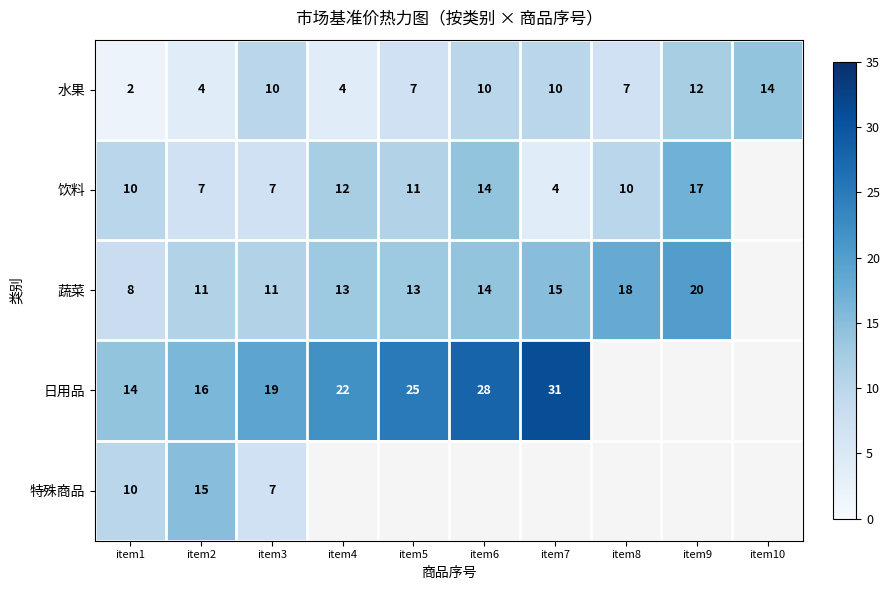

What is the total value across all series at item1?

44